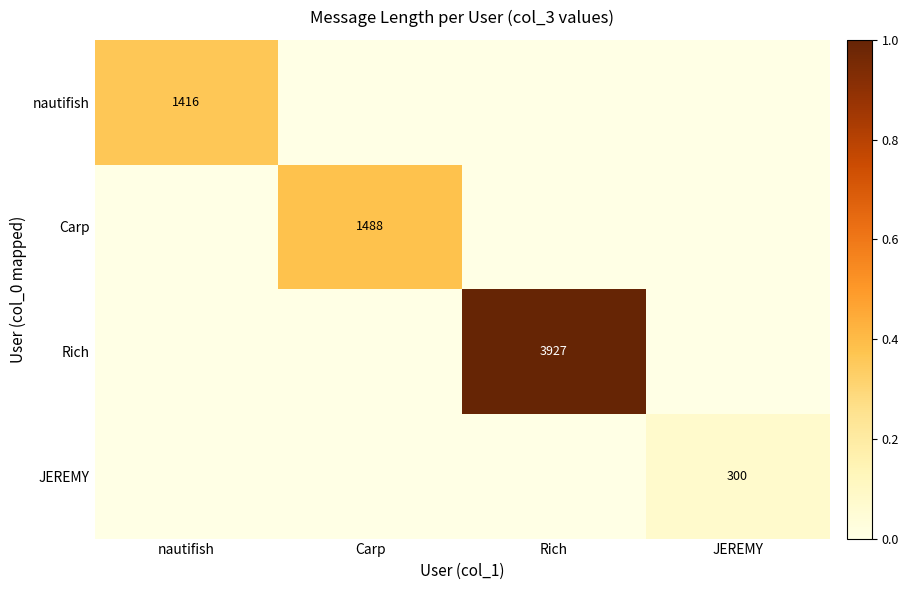

What is the difference between the highest and lowest values at JEREMY?

0.1